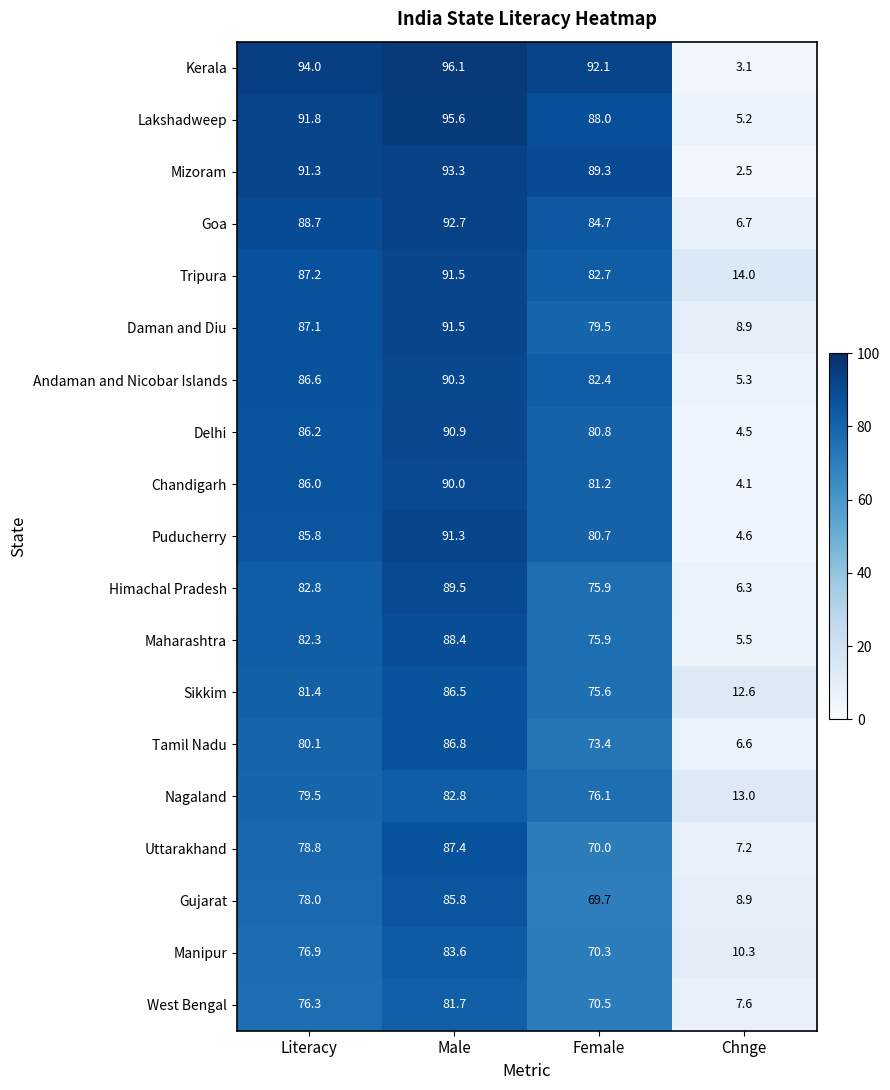

At how many categories does at least one series exceed 23?

3